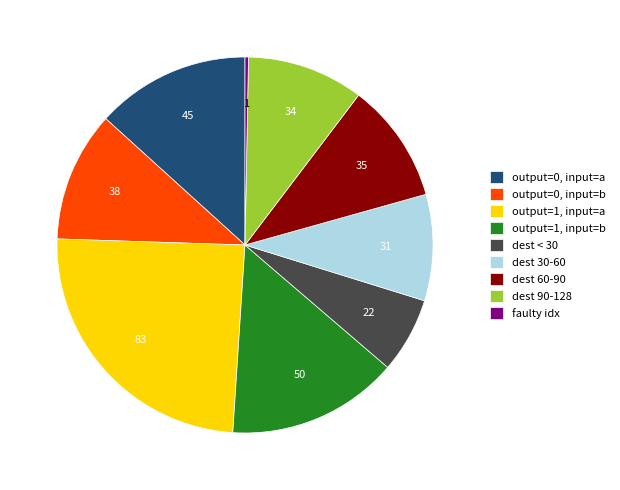

Do dest 60-90 and dest < 30 together represent more than half of the pie?

No